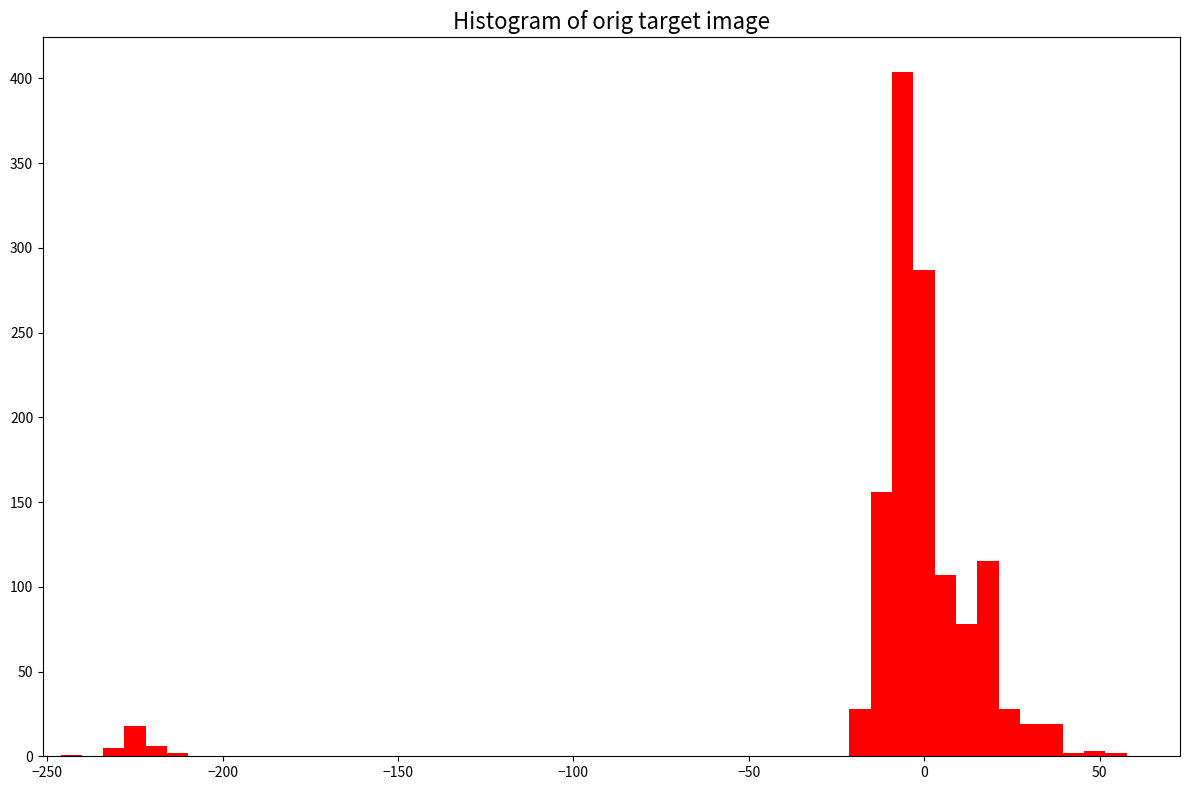

Read against the x-axis, roughly where is the centre of the tallest bar?

-5